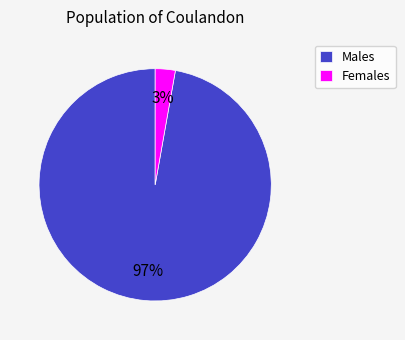

To the nearest percent, what is the difference between the Females and Males slice percentages?

94%